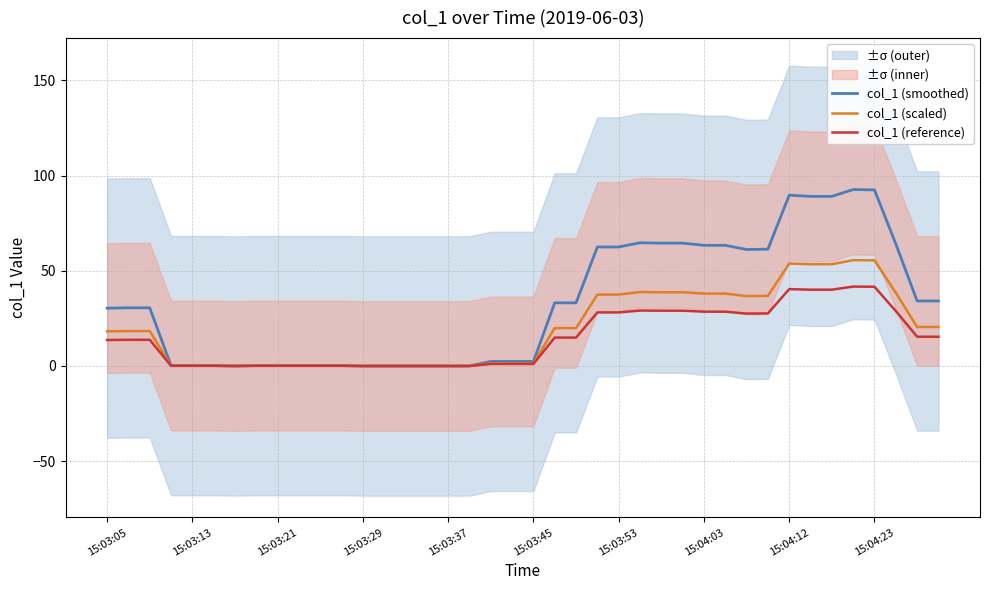

What is the label of the 40th point from the right?

15:03:05